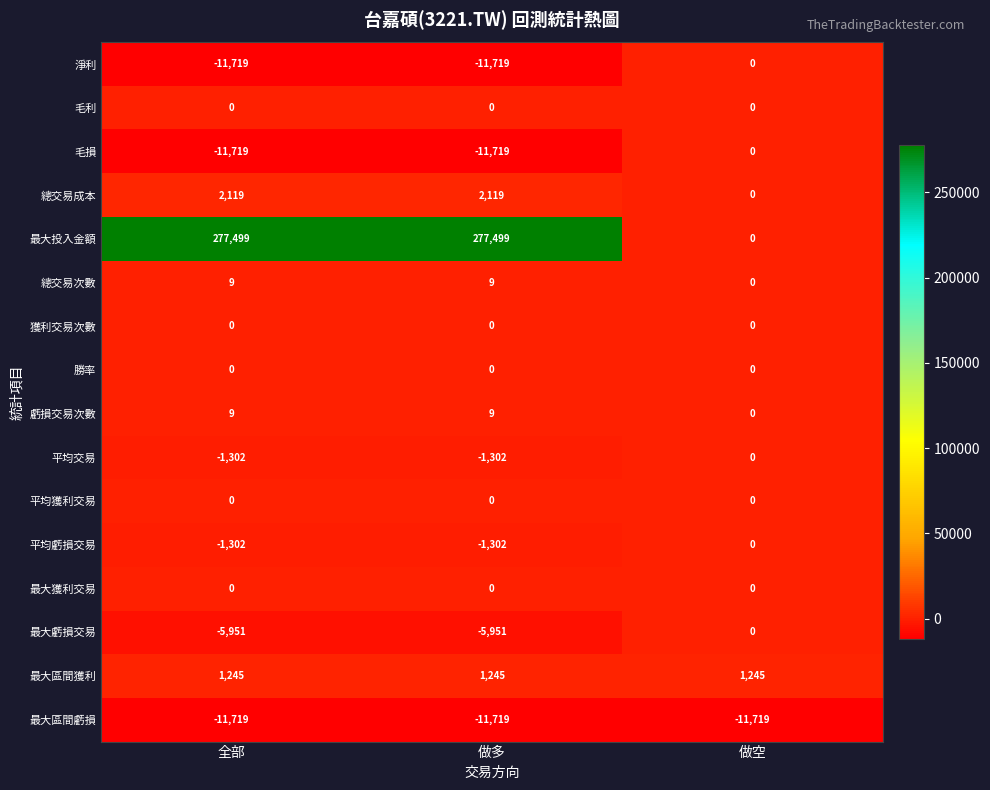

What is the highest value of the 總交易成本 series?

2119